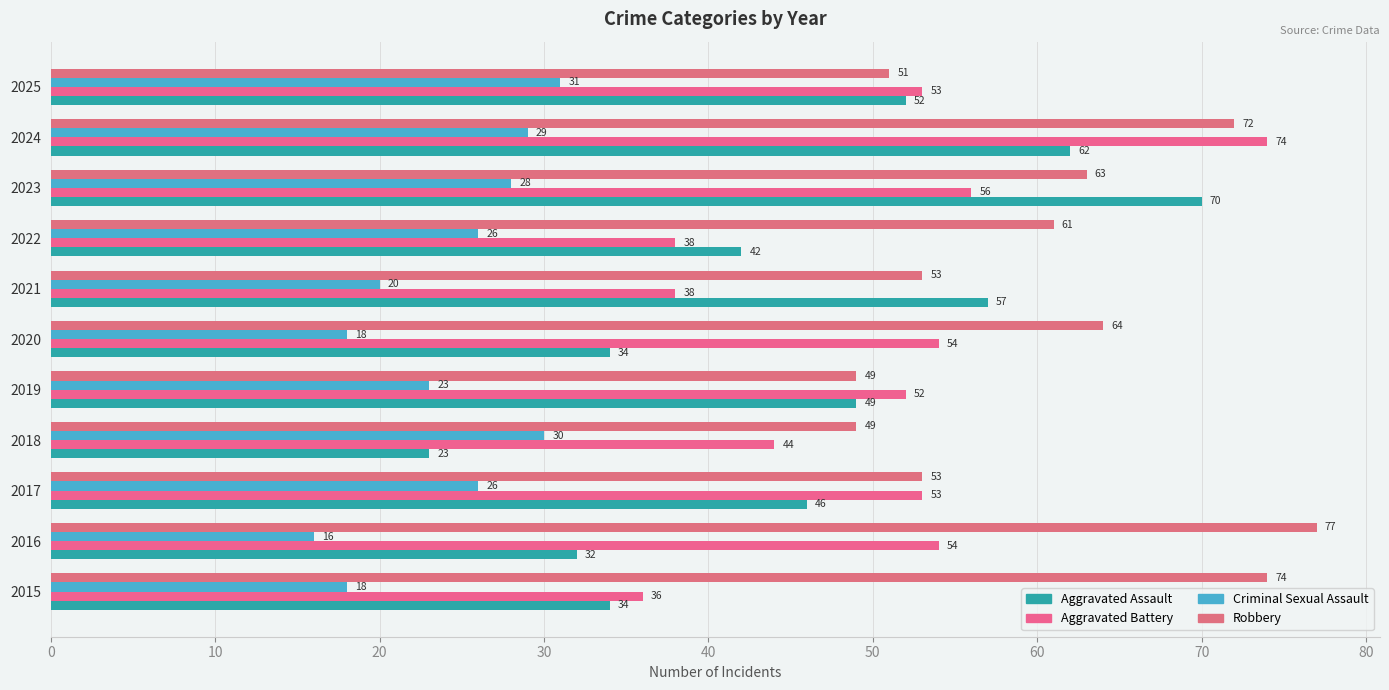

What is the difference between the second highest and minimum values in the Criminal Sexual Assault series?

14